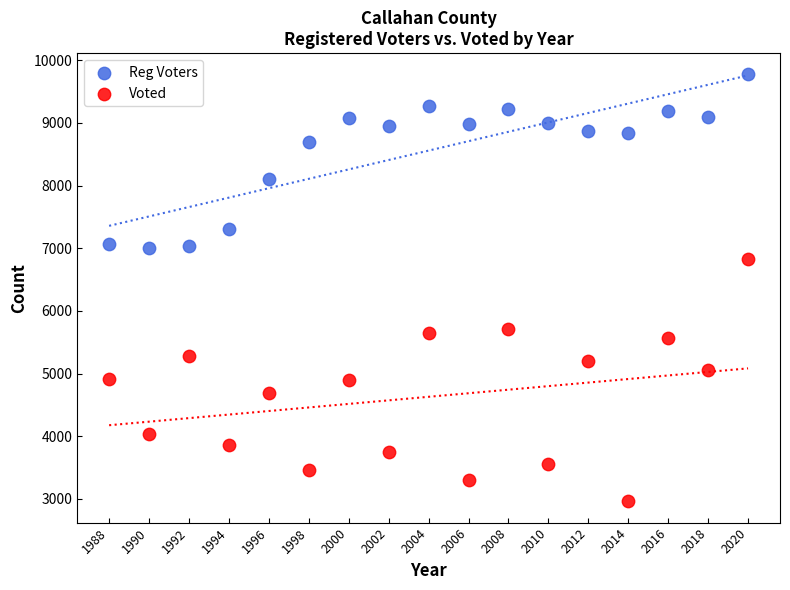

Which series reaches the maximum Y coordinate?

Reg Voters